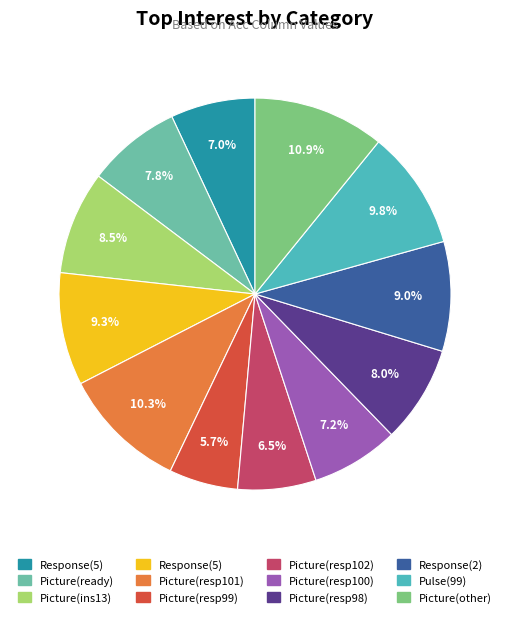

Is there any slice that represents more than half of the pie?

No